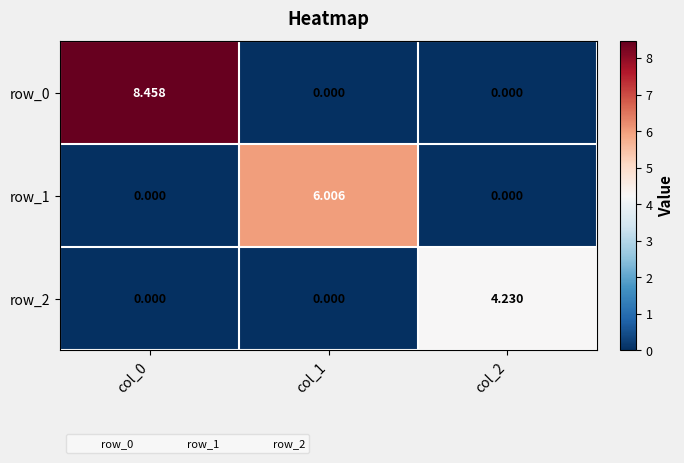

Which has a higher value, col_1 or col_0?

col_0